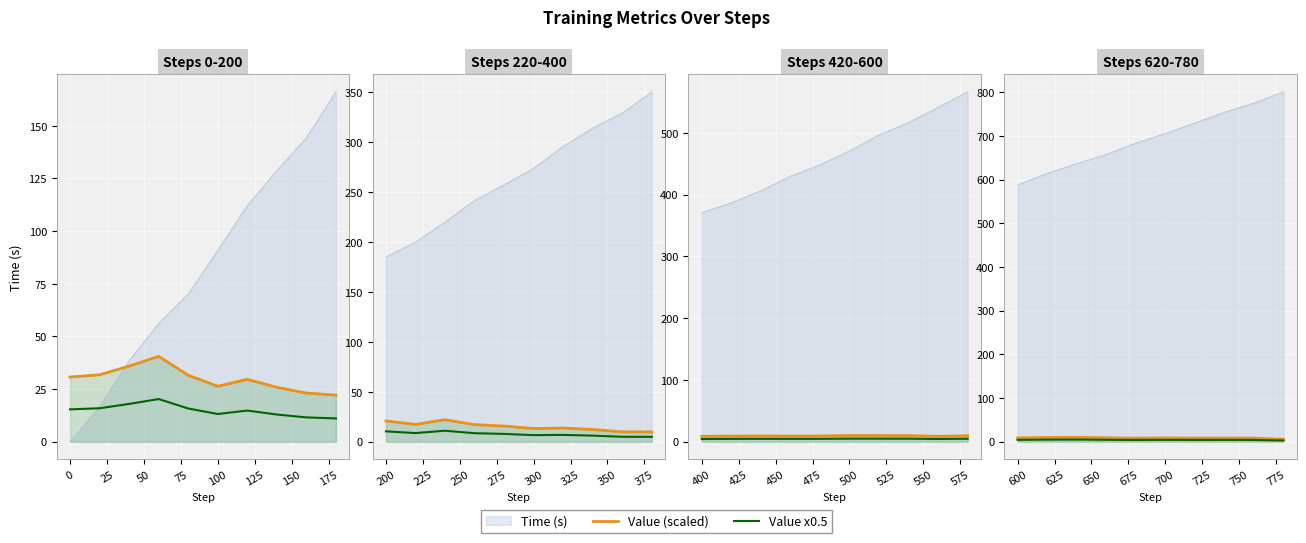

True or false: Value x0.5 and Value (scaled) cross at least once.

False